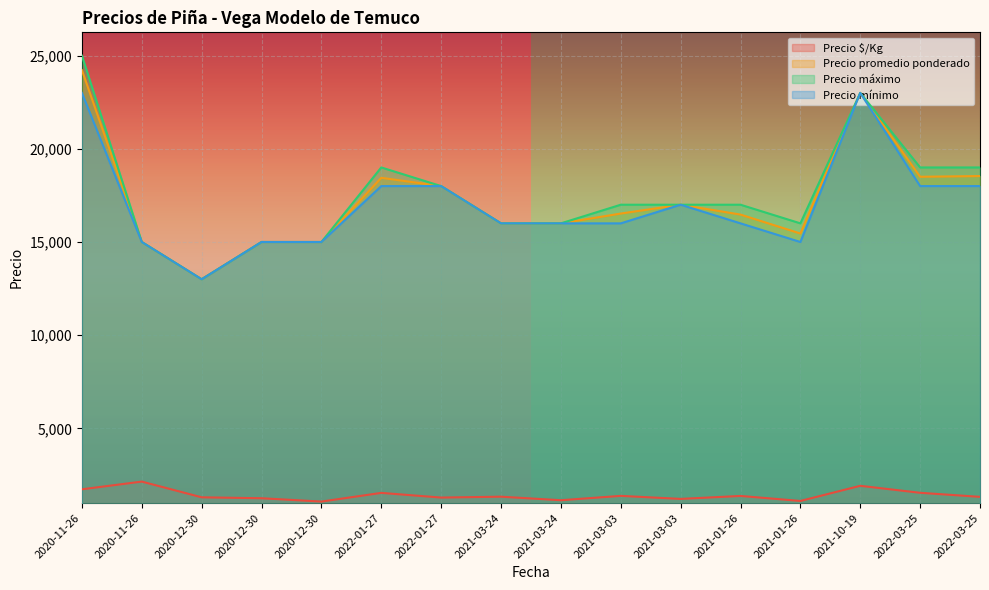

Does the chart display data point markers on the line(s)?

No